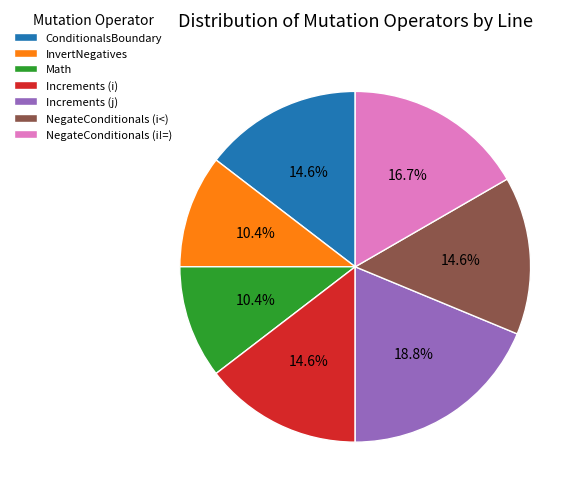

Does NegateConditionals (i<) represent more than half of the total?

No